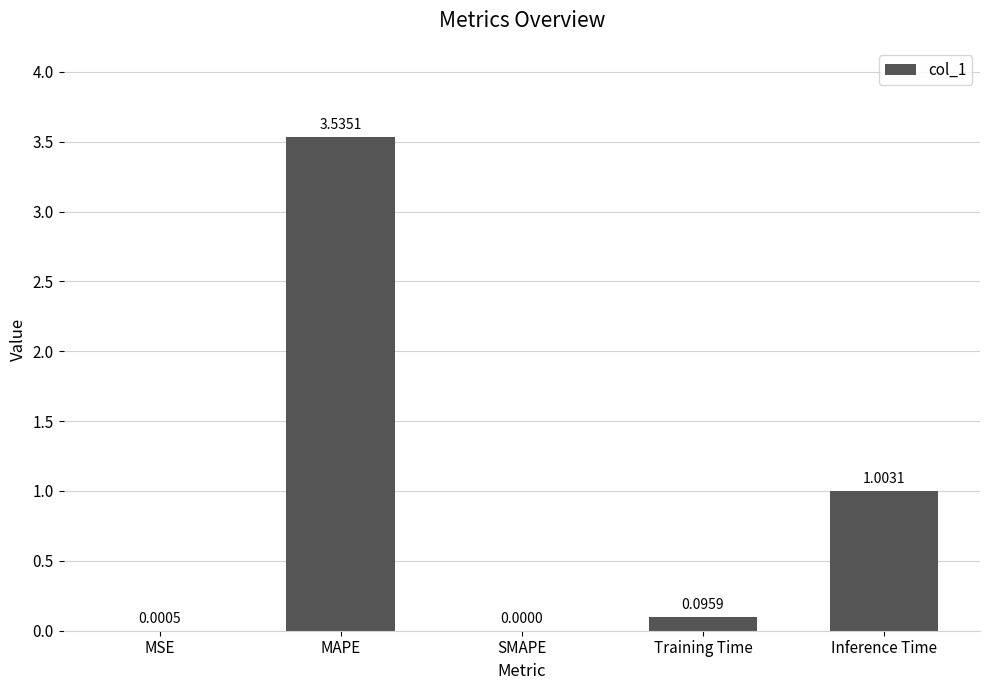

True or false: the data shows -2.2 at SMAPE.

False